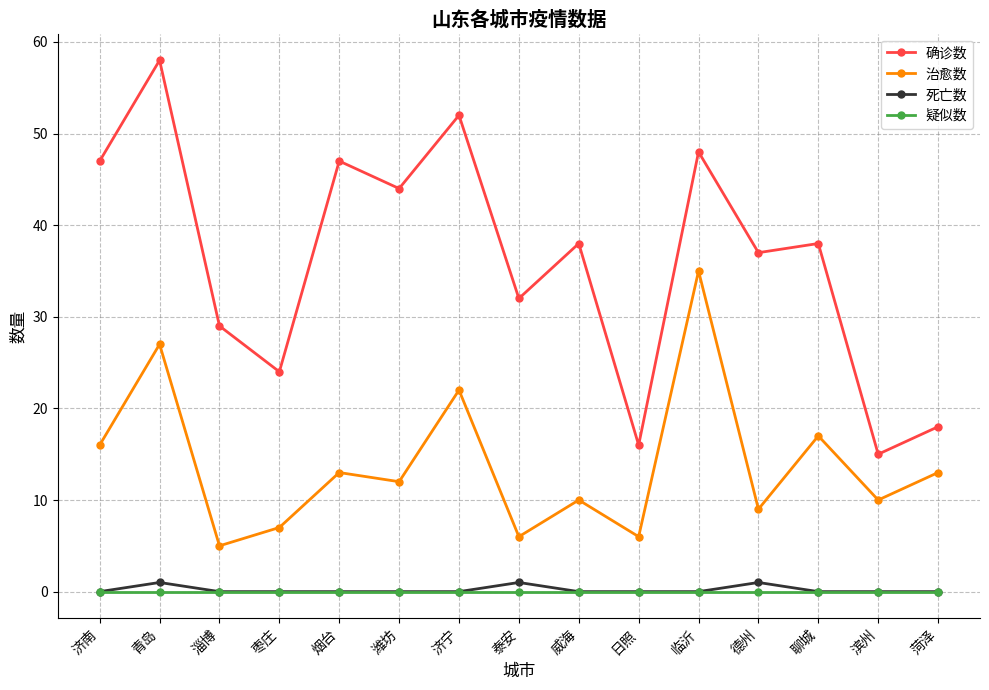

In 确诊数, how many points are lower than both neighbors (excluding endpoints)?

6